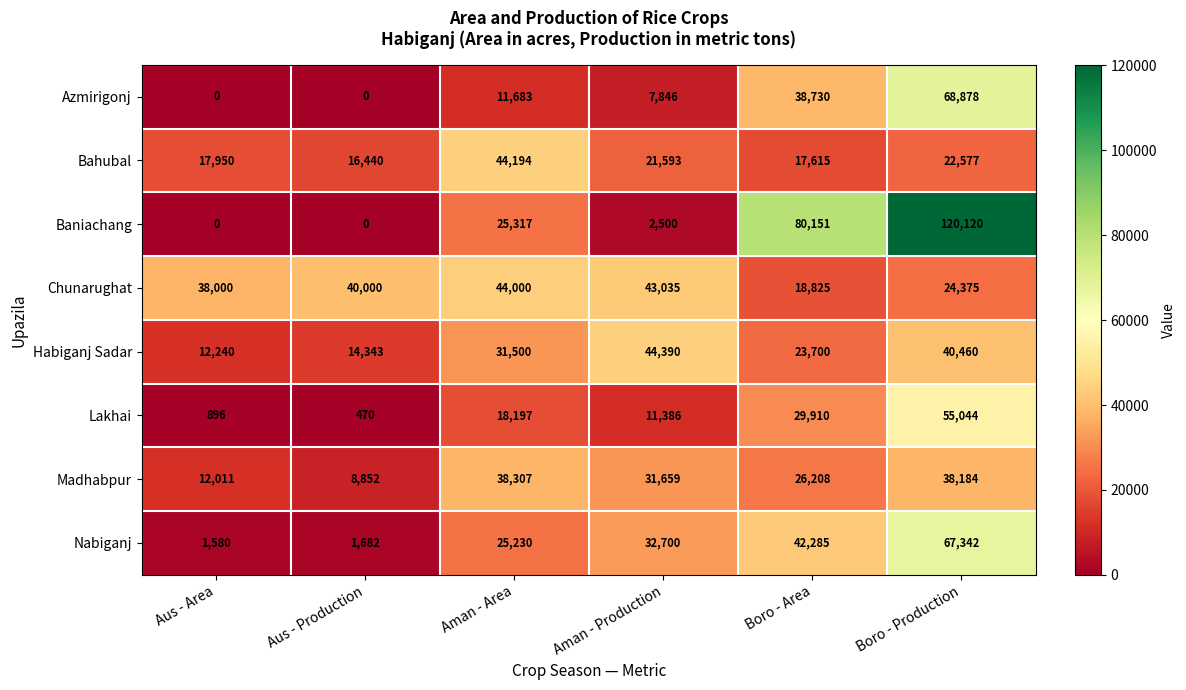

Is the value of Lakhai at Aman - Production greater than the value of Bahubal at Aus - Area?

No